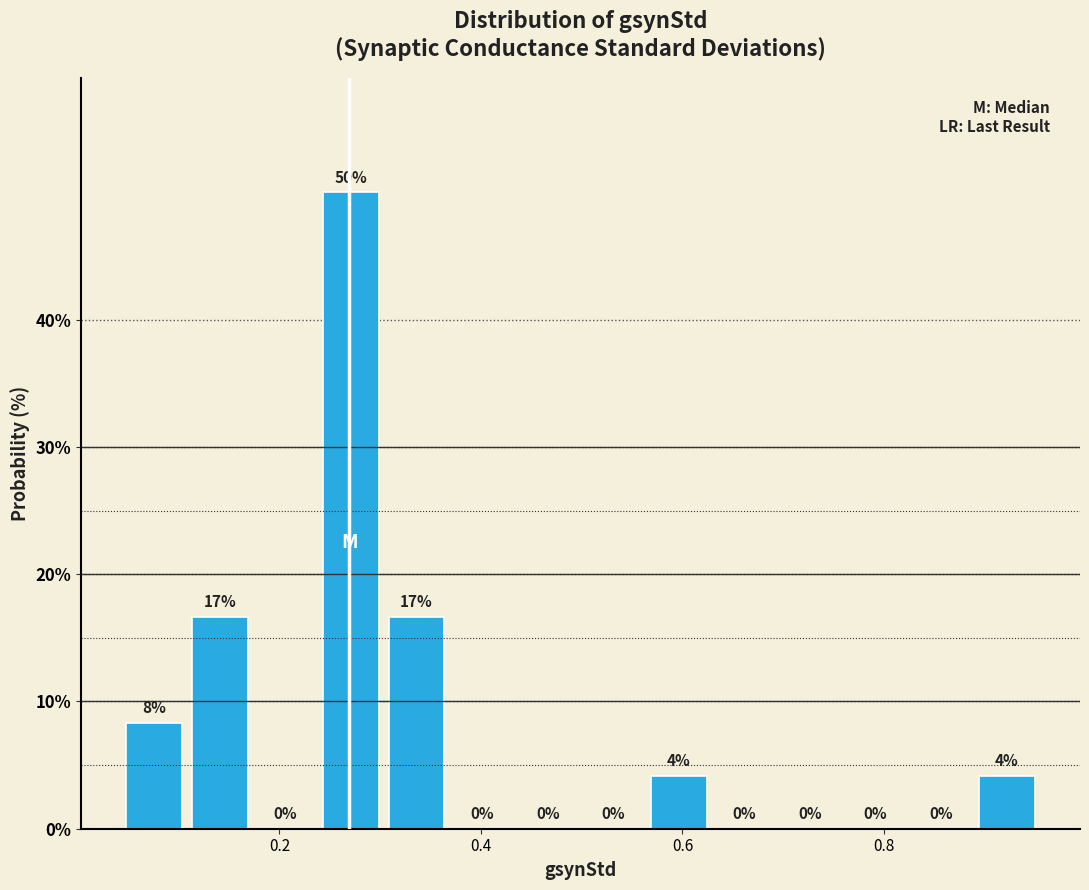

Read against the x-axis, roughly where is the centre of the tallest bar?

0.28